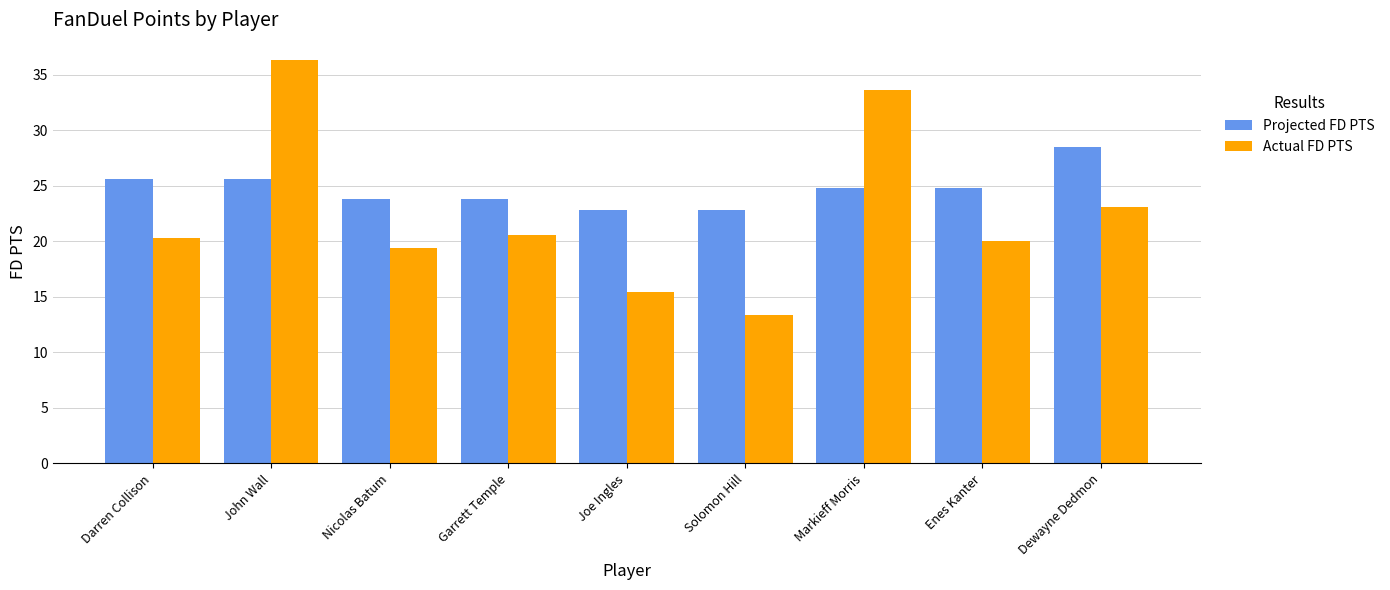

At how many categories does at least one series exceed 23?

7